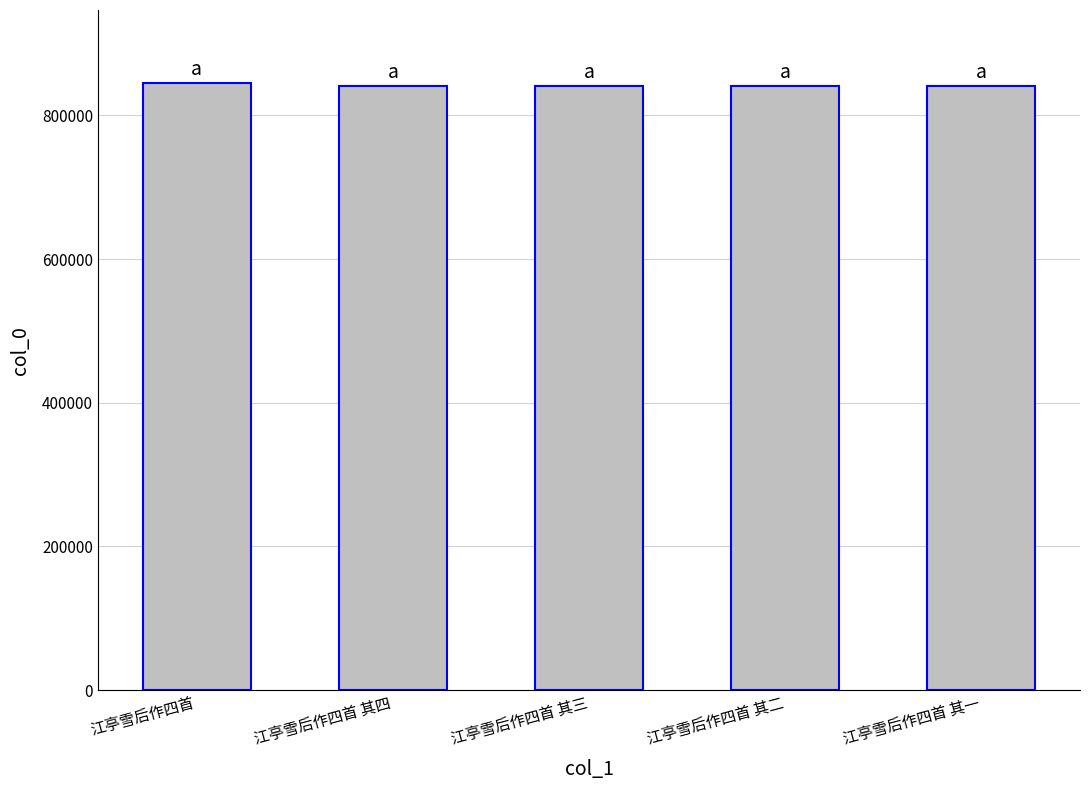

Is it true that the value at 江亭雪后作四首 其三 is 840303?

True